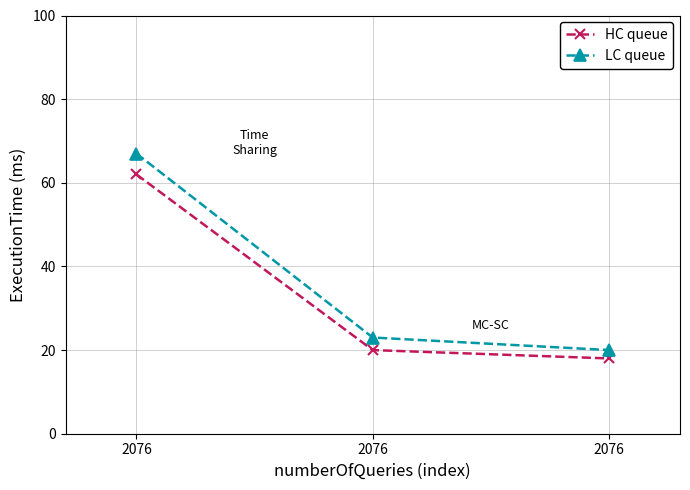

What is the total value across all series at 2076?

129